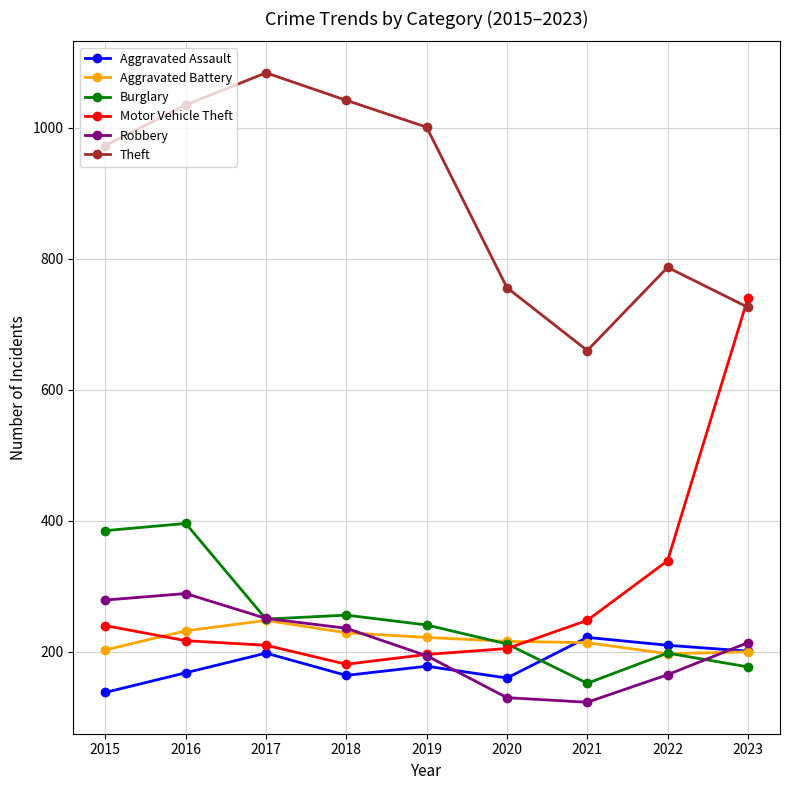

What are all the series names shown in the legend?

Aggravated Assault, Aggravated Battery, Burglary, Motor Vehicle Theft, Robbery, Theft